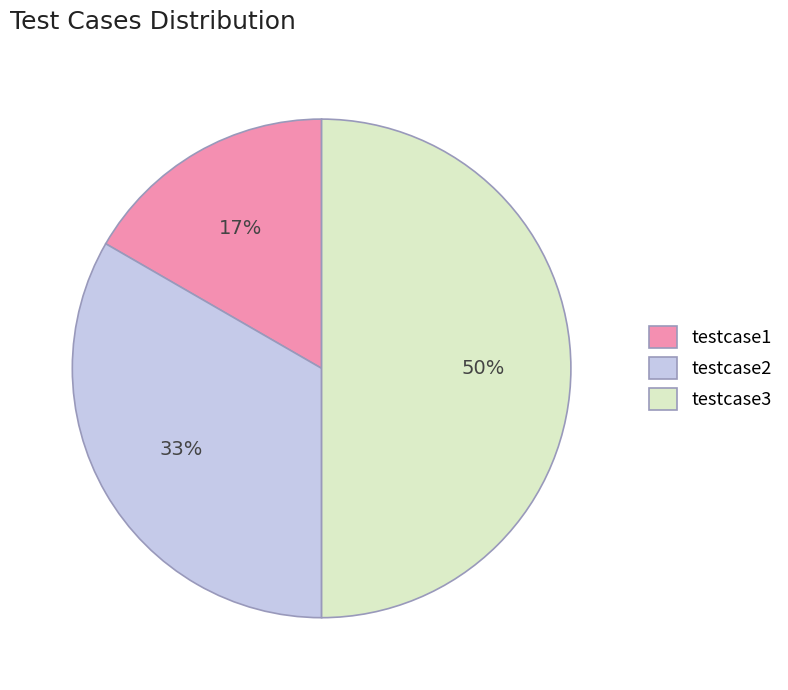

What is the smallest slice in the pie chart?

testcase1